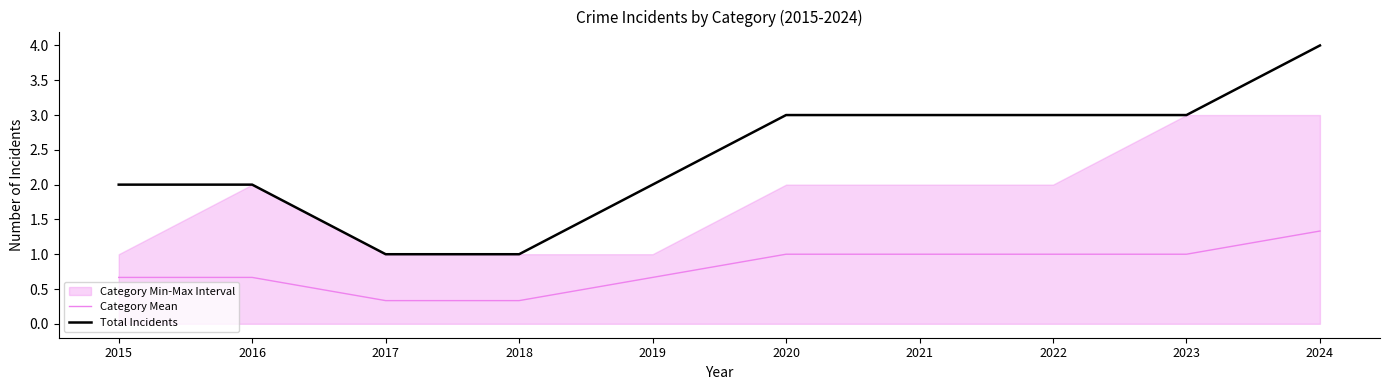

Reading left to right, list all the values displayed in this chart.

Category Mean: 0.7	0.7	0.3	0.3	0.7	1.0	1.0	1.0	1.0	1.3
Total Incidents: 2.0	2.0	1.0	1.0	2.0	3.0	3.0	3.0	3.0	4.0